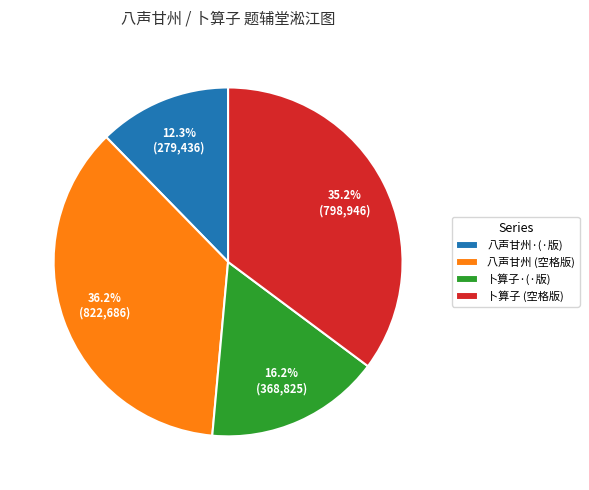

Do 八声甘州 (空格版) and 八声甘州·(·版) together represent more than half of the pie?

No